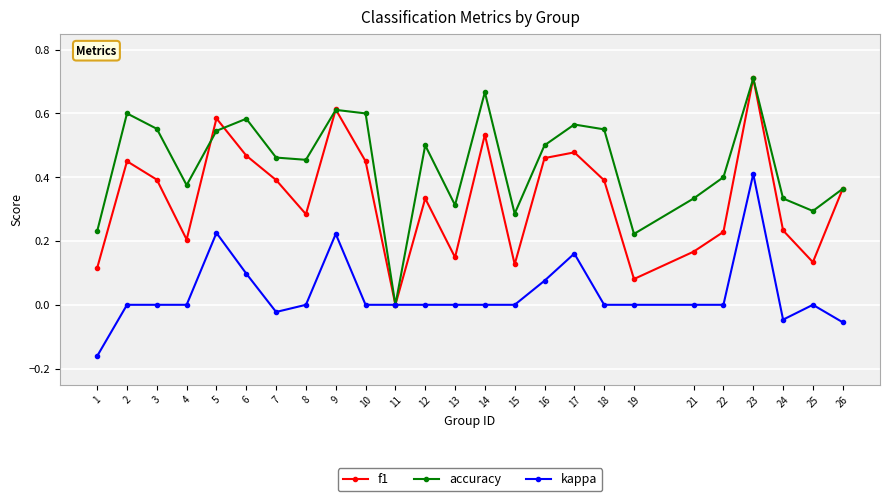

Rank the series by their average value, from highest to lowest.

accuracy, f1, kappa